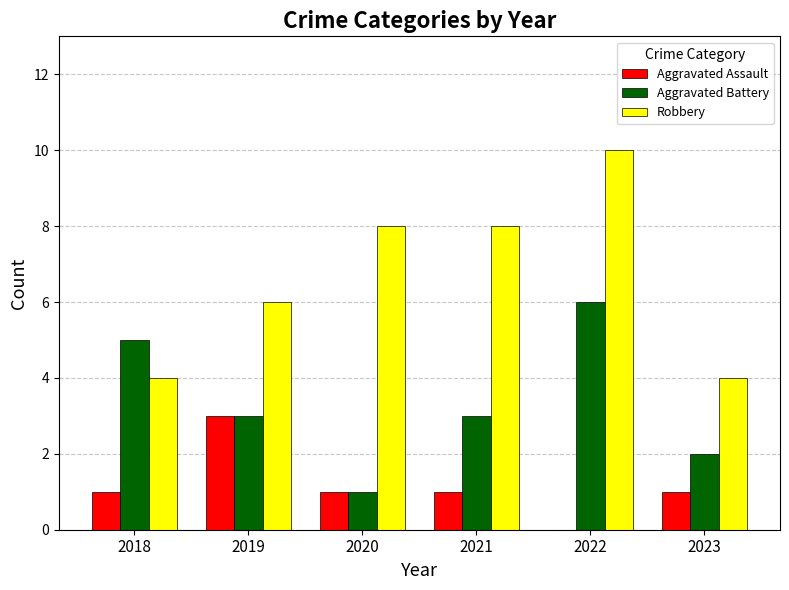

Is the value of Aggravated Battery at 2023 greater than the value of Robbery at 2020?

No